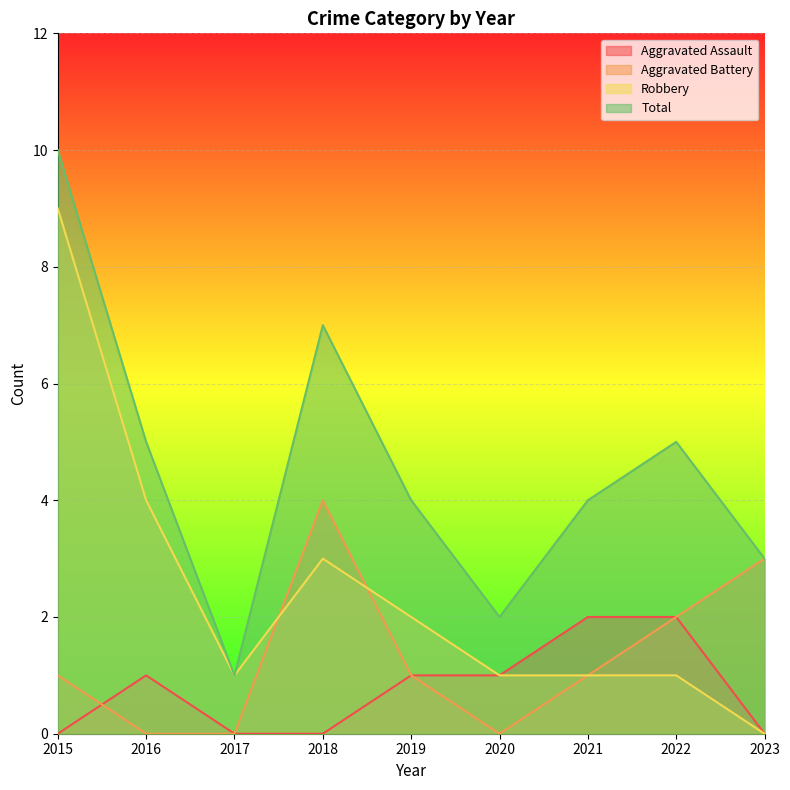

Where does the Aggravated Assault series first go above 1?

2021